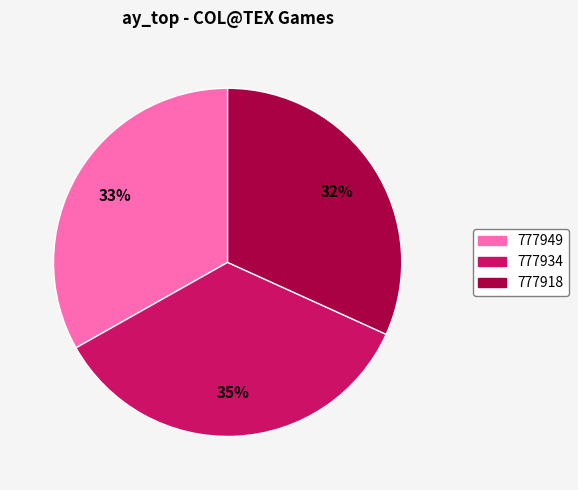

How many segments does this pie chart have?

3